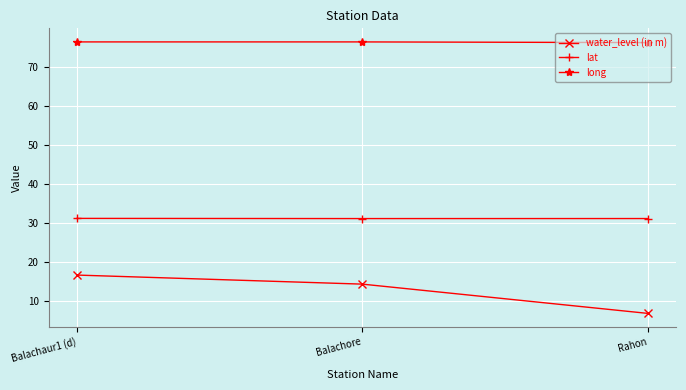

Is the value of water_level (in m) at Balachaur1 (d) greater than the value of long at Balachaur1 (d)?

No